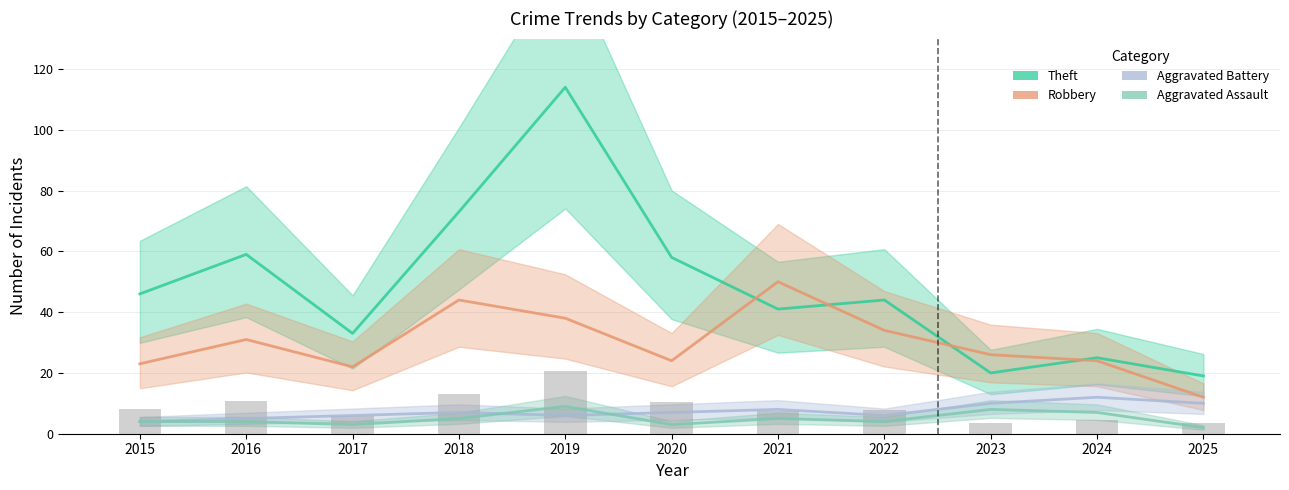

What is the sum of all Aggravated Assault values?

54